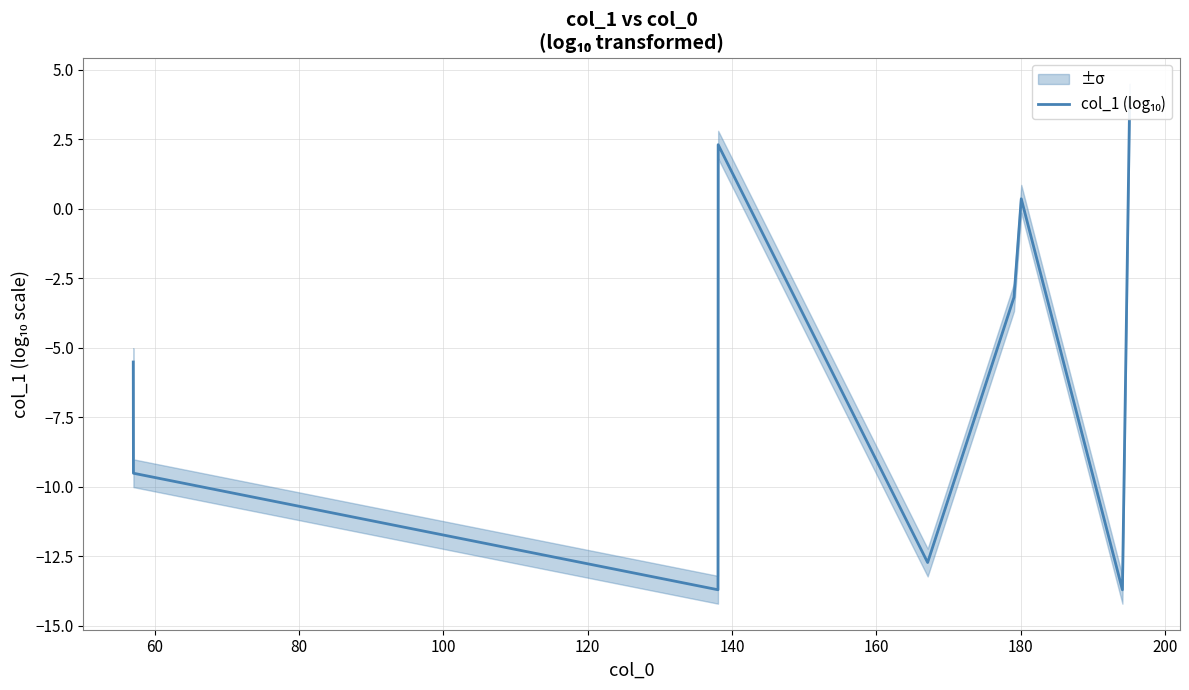

True or false: the data shows -8.3 at 40.

False